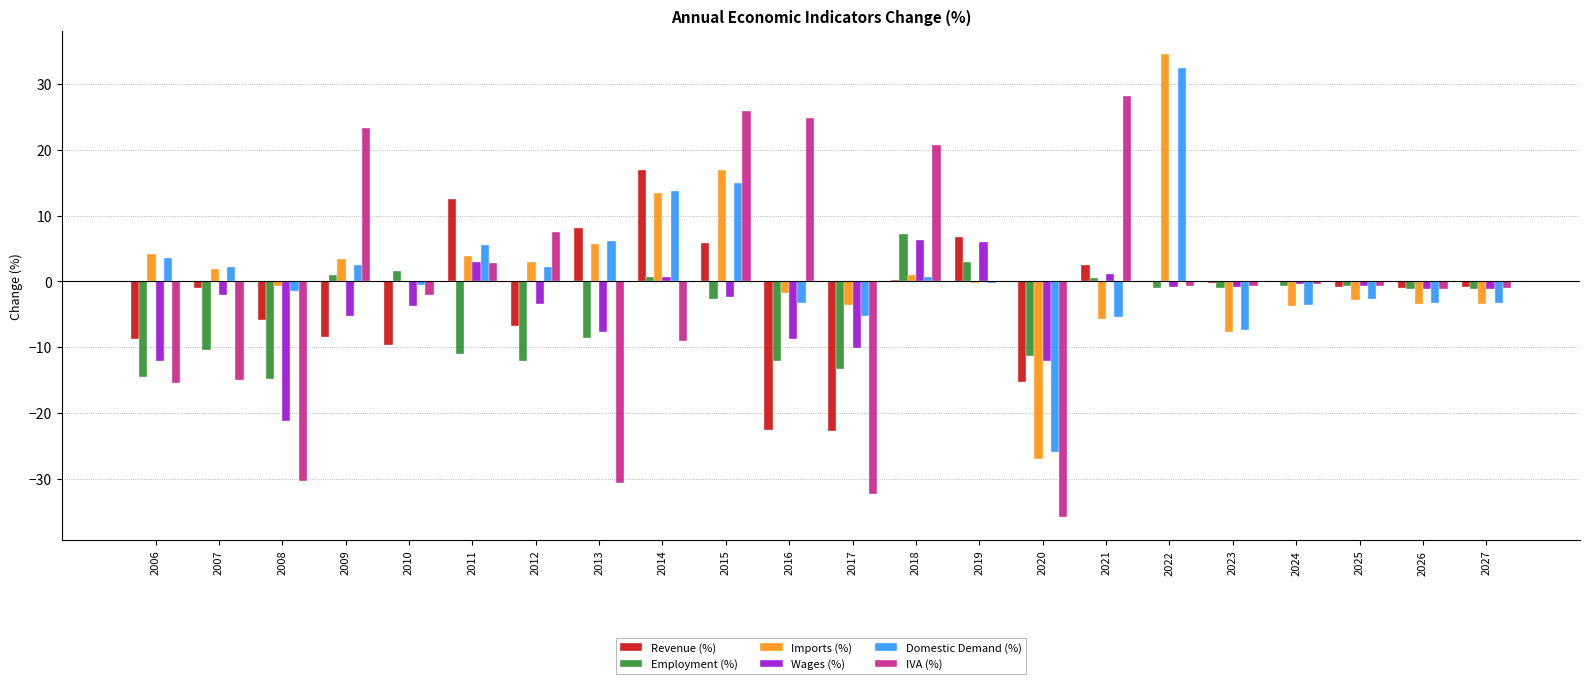

At which category is the sum across all series the highest?

2022